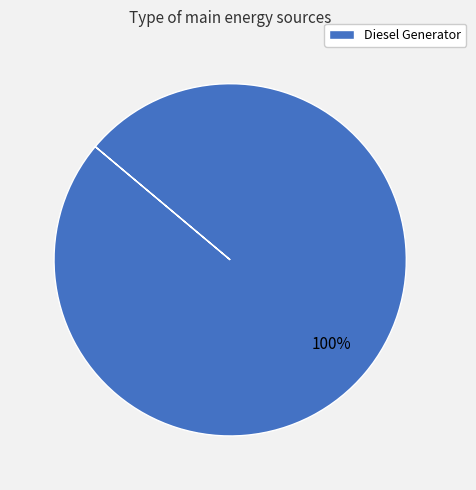

True or false: Diesel Generator accounts for 100% of the total.

True